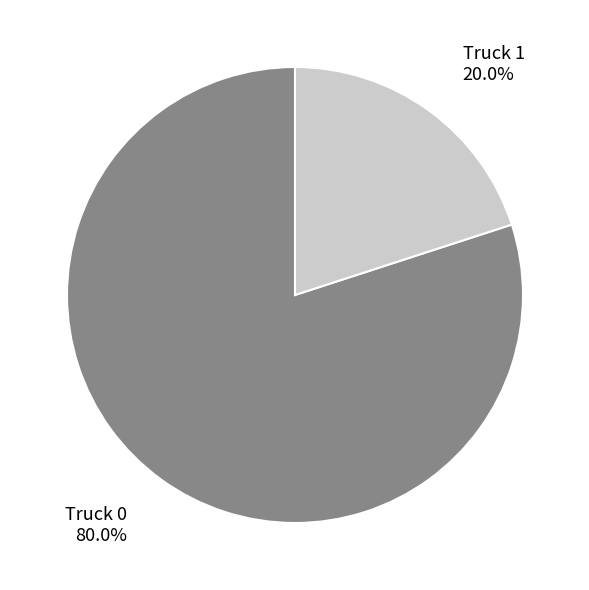

Does any single category account for the majority?

Yes